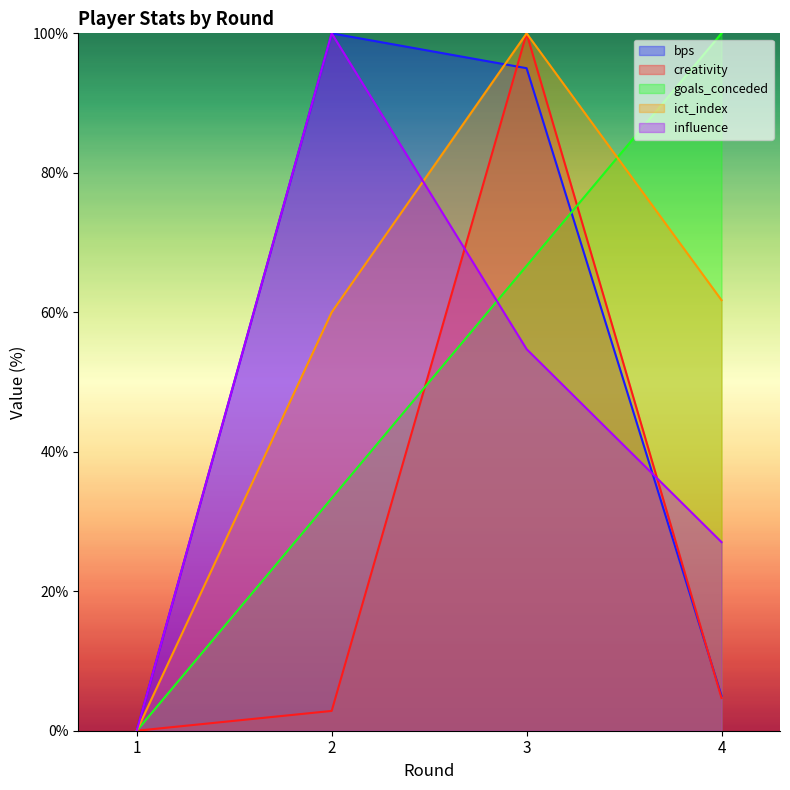

How many lines are shown in the chart?

5